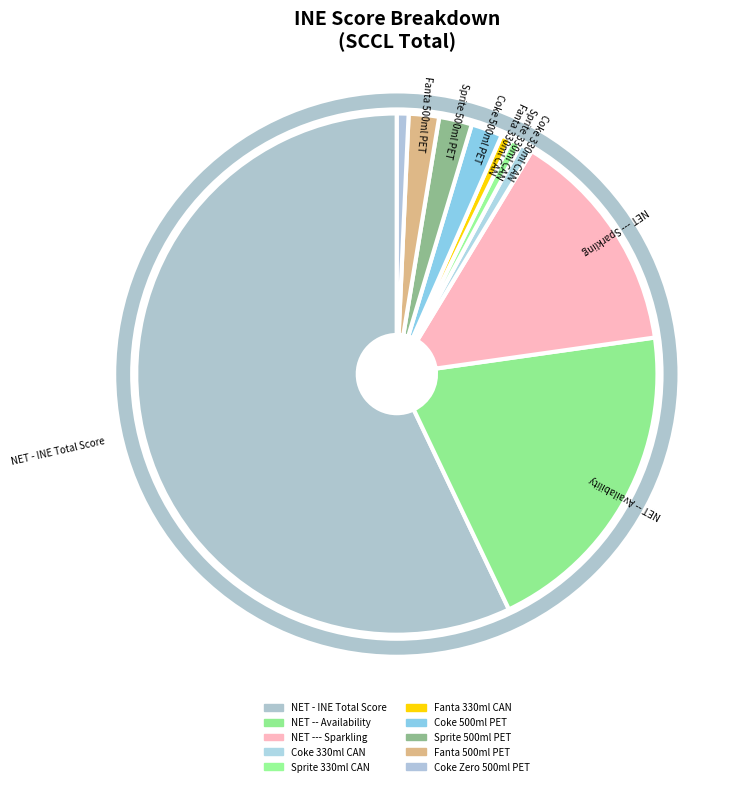

Is the sum of Coke Zero 500ml PET and Sprite 500ml PET greater than half?

No